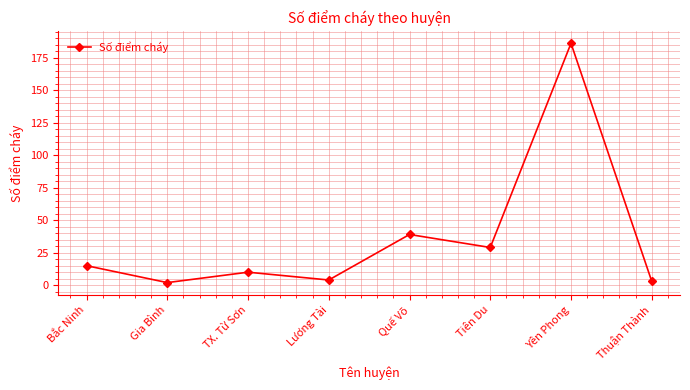

How many points are higher than both their immediate neighbors (excluding endpoints)?

3